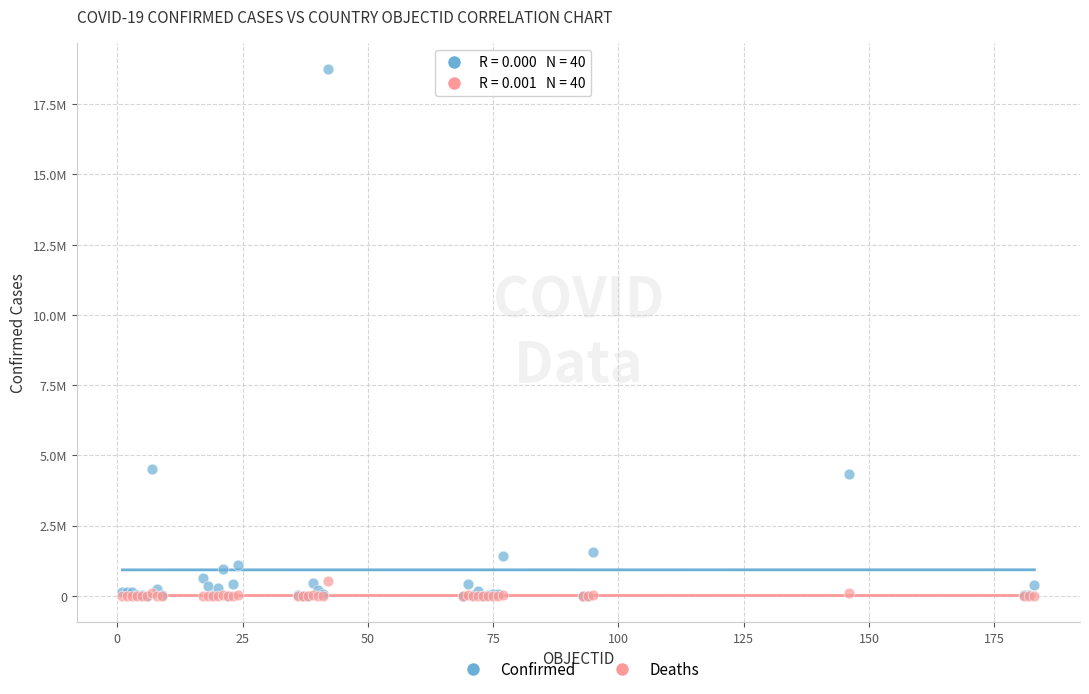

What are all the series names shown in the legend?

Confirmed, Deaths